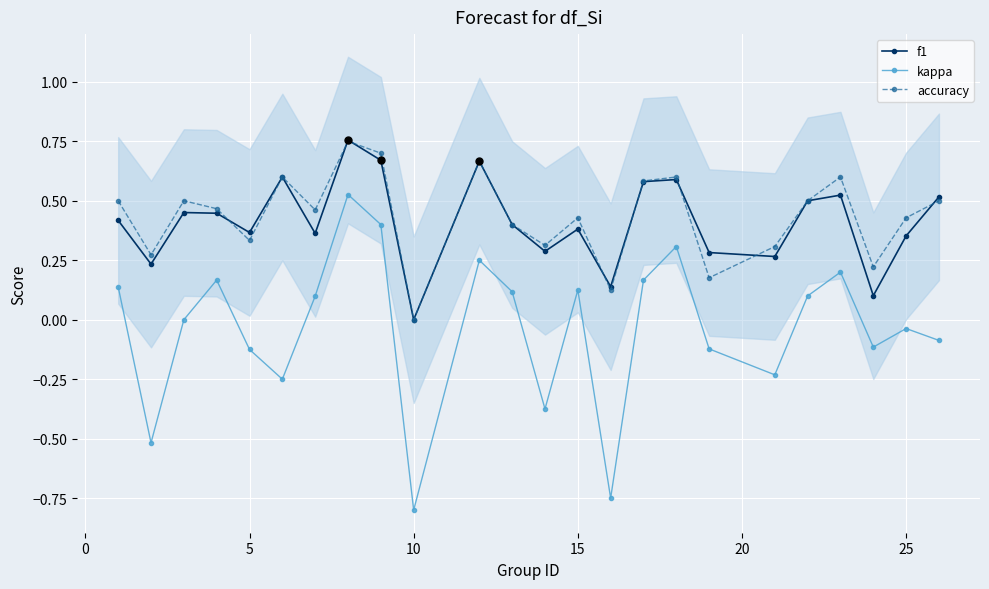

At how many categories does at least one series exceed 0?

23